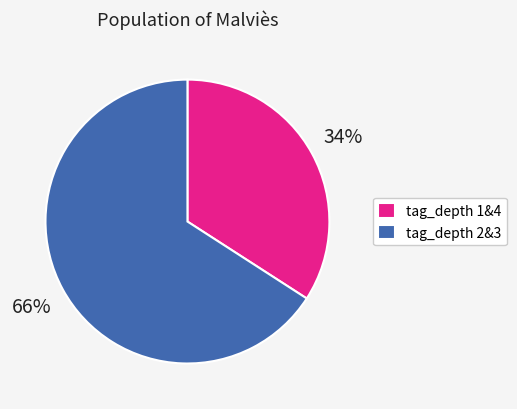

What percentage is the tag_depth 1&4 slice, to the nearest percent?

34%